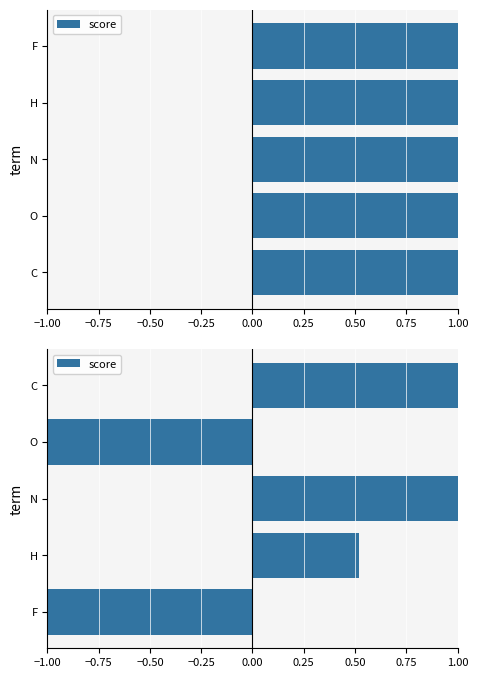

How many positive values are there?

3